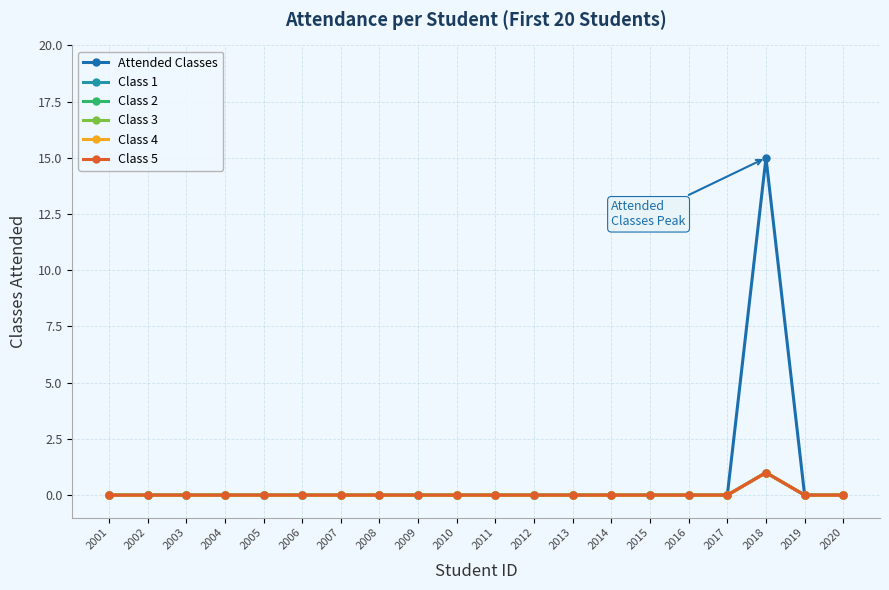

Is this an area chart (filled region under the line)?

No